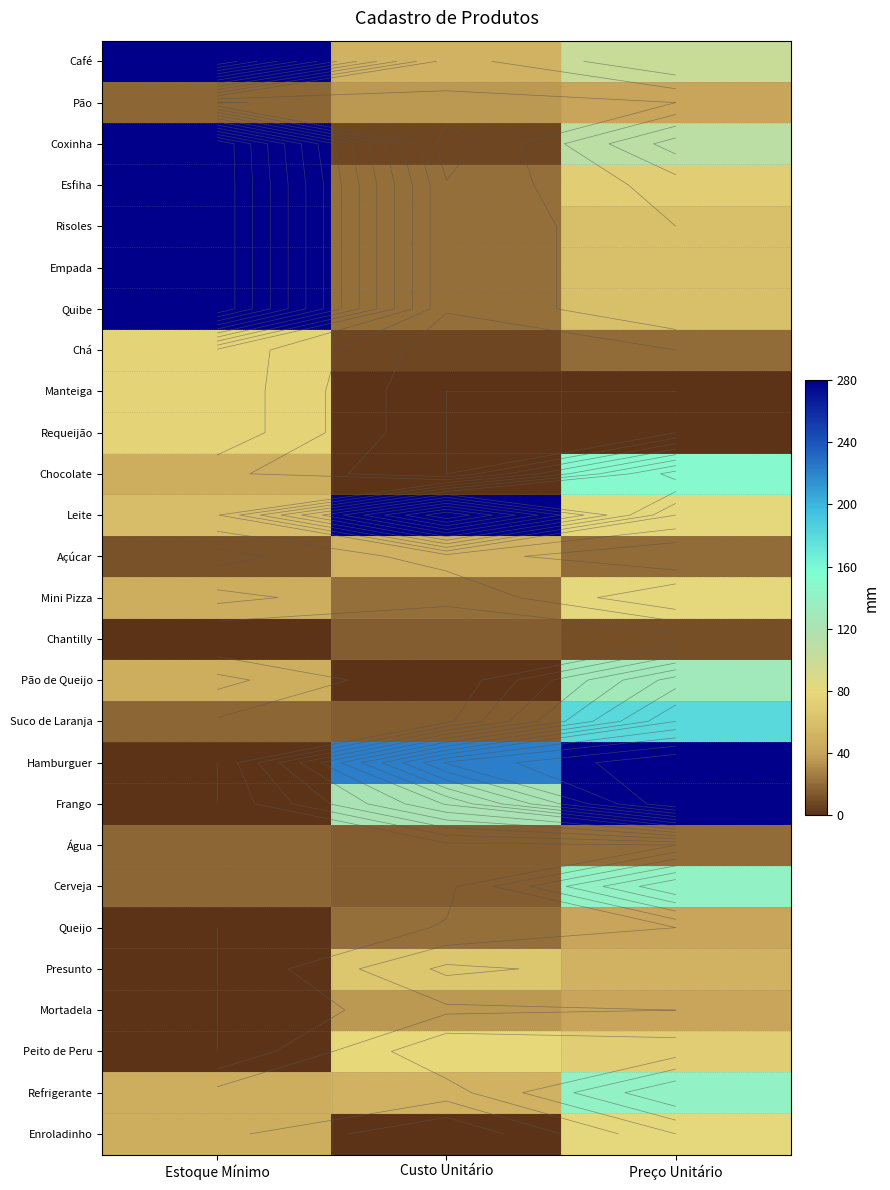

What is the highest value of the Hamburguer series?

280.0